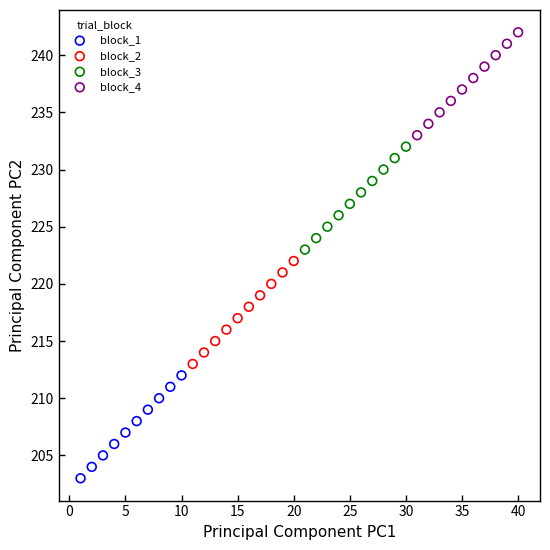

Which series reaches the minimum Y coordinate?

block_1